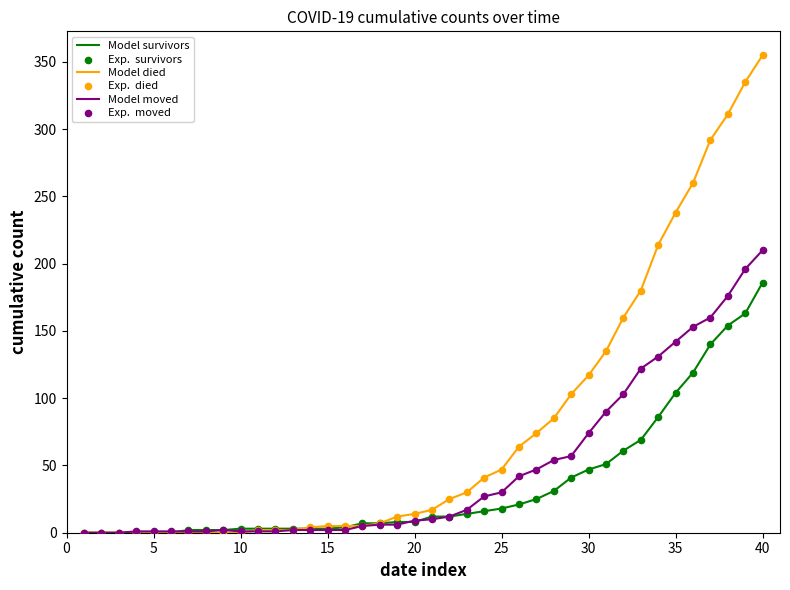

Which series has the largest total across all categories?

Model died